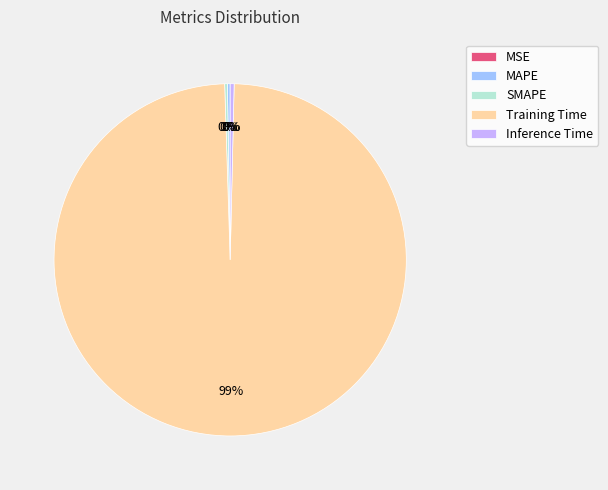

True or false: Training Time accounts for 99% of the total.

True